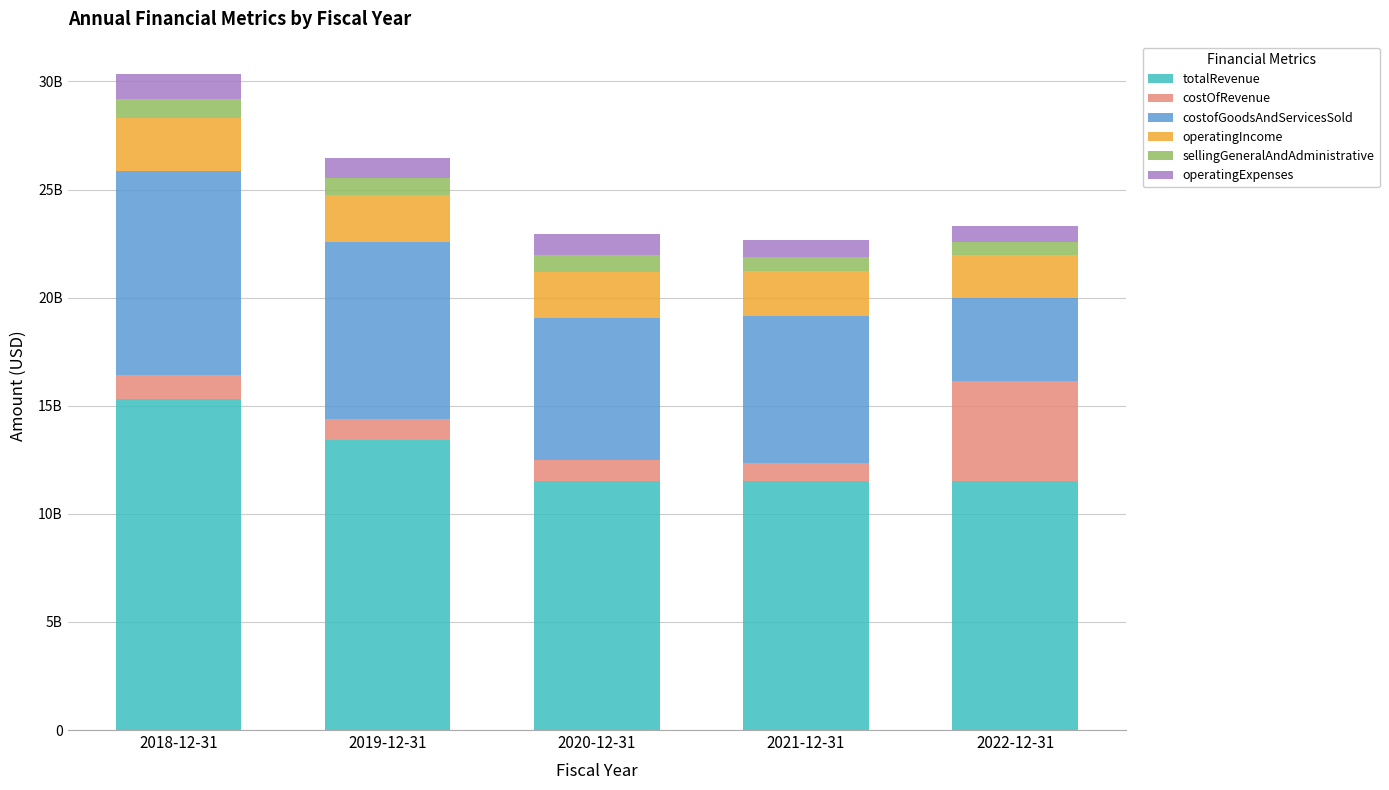

The sellingGeneralAndAdministrative series shows 601000000 at 2022-12-31. True or false?

True